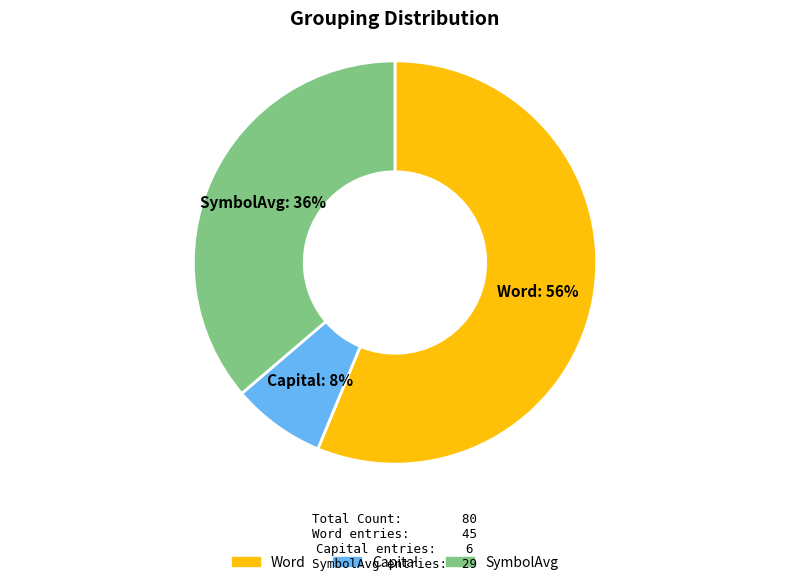

Which slice is the smallest?

Capital